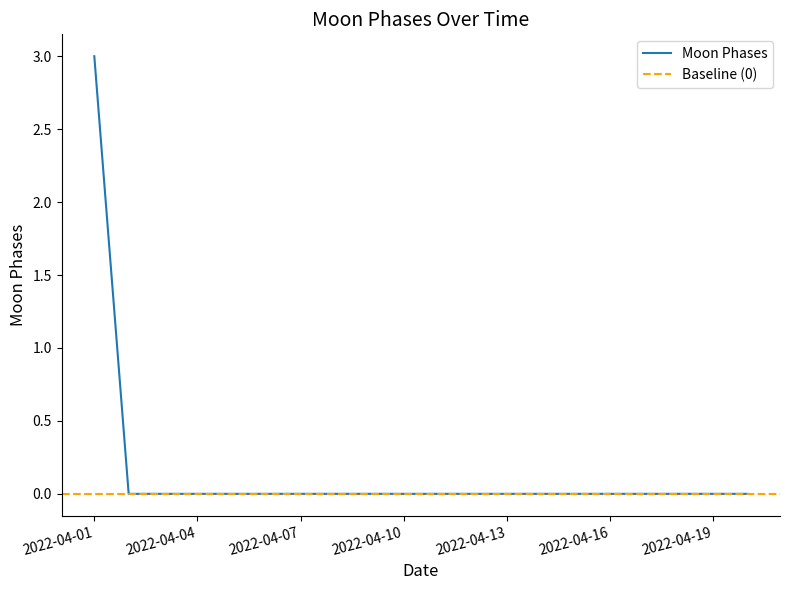

What is the difference between the maximum and minimum values?

3